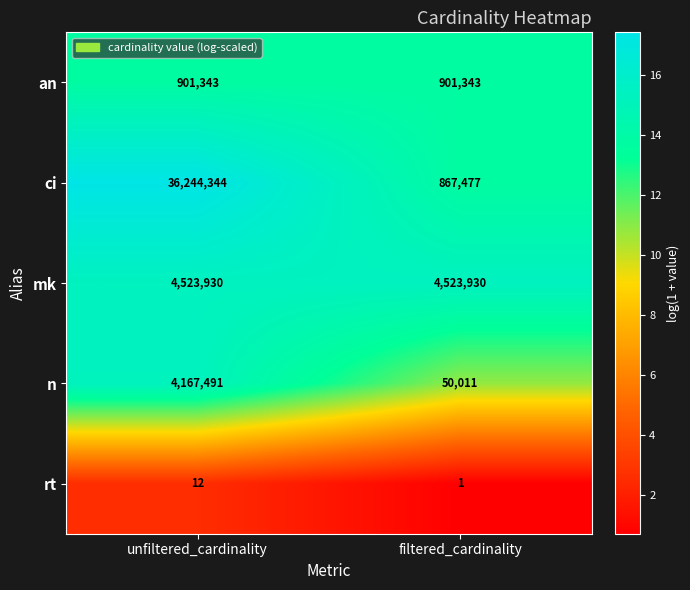

At how many categories does at least one series exceed 15?

2